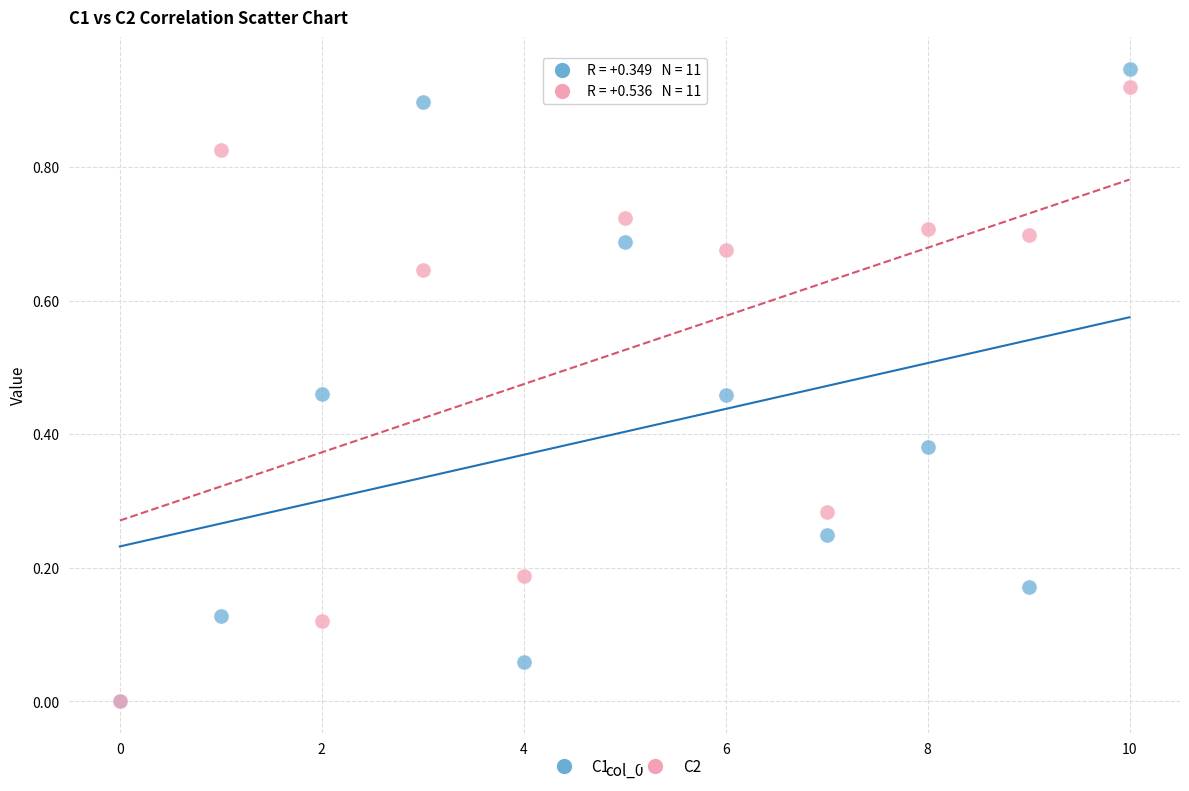

What are all the series names shown in the legend?

C1, C2